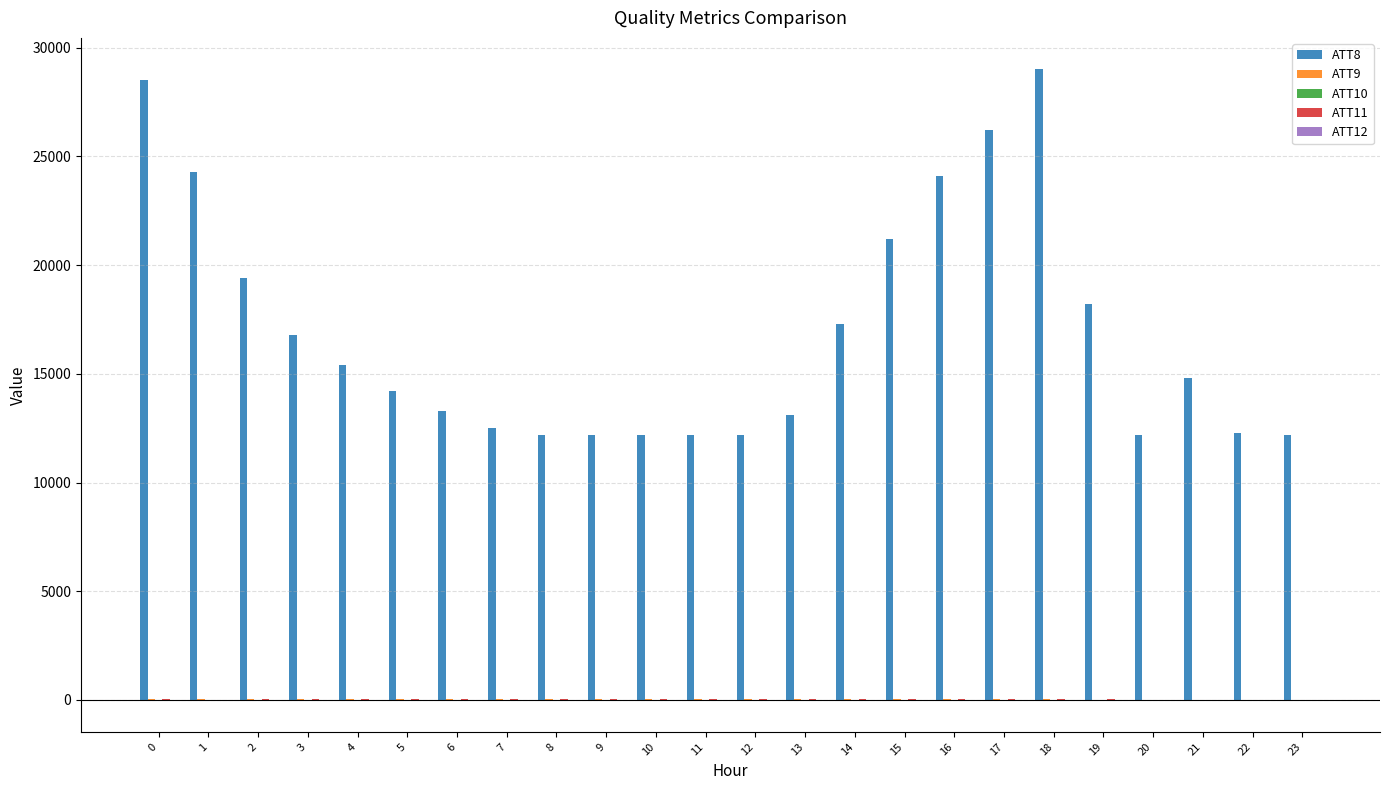

Which series has the largest total across all categories?

ATT8